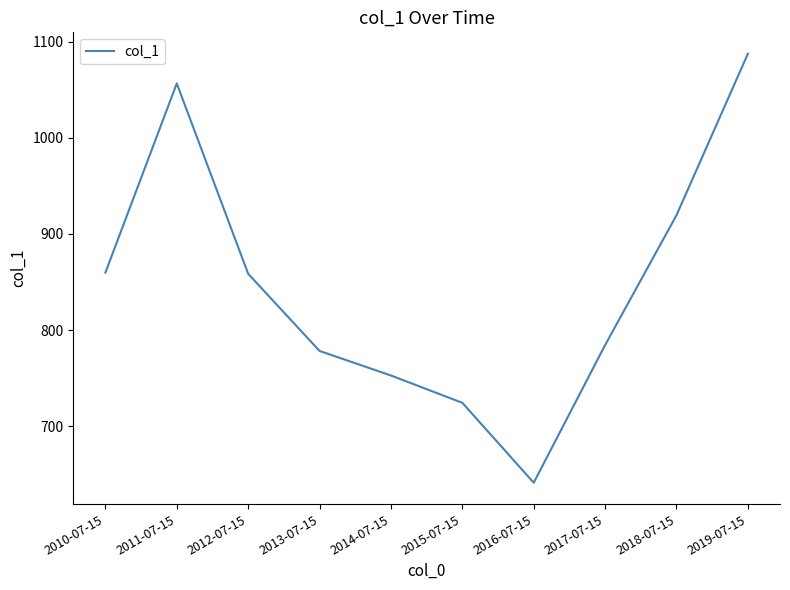

The value at 2018-07-15 is 1345.5. True or false?

False